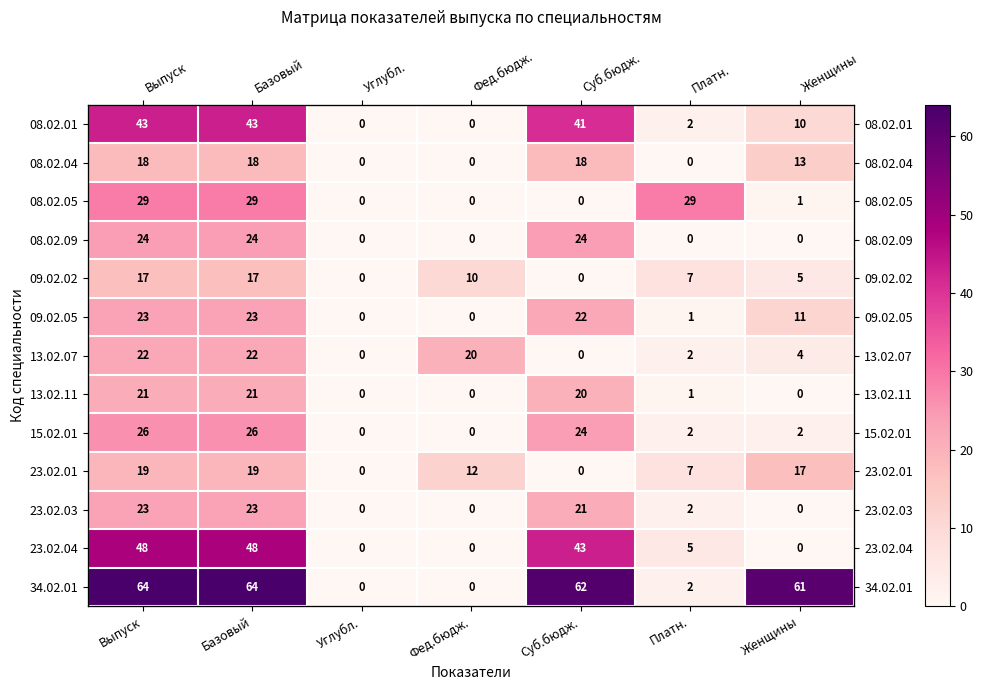

At Суб.бюдж., list the series in order from largest to smallest.

34.02.01, 23.02.04, 08.02.01, 08.02.09, 15.02.01, 09.02.05, 23.02.03, 13.02.11, 08.02.04, 08.02.05, 09.02.02, 13.02.07, 23.02.01